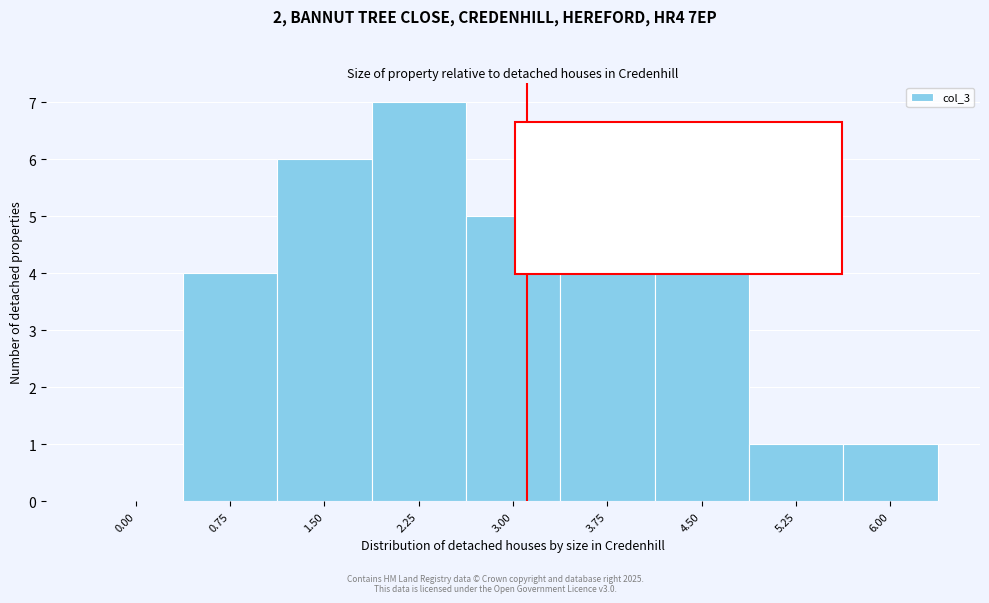

Reading right to left, transcribe all the data shown in this chart.

6.00=1	5.25=1	4.50=4	3.75=4	3.00=5	2.25=7	1.50=6	0.75=4	0.00=0